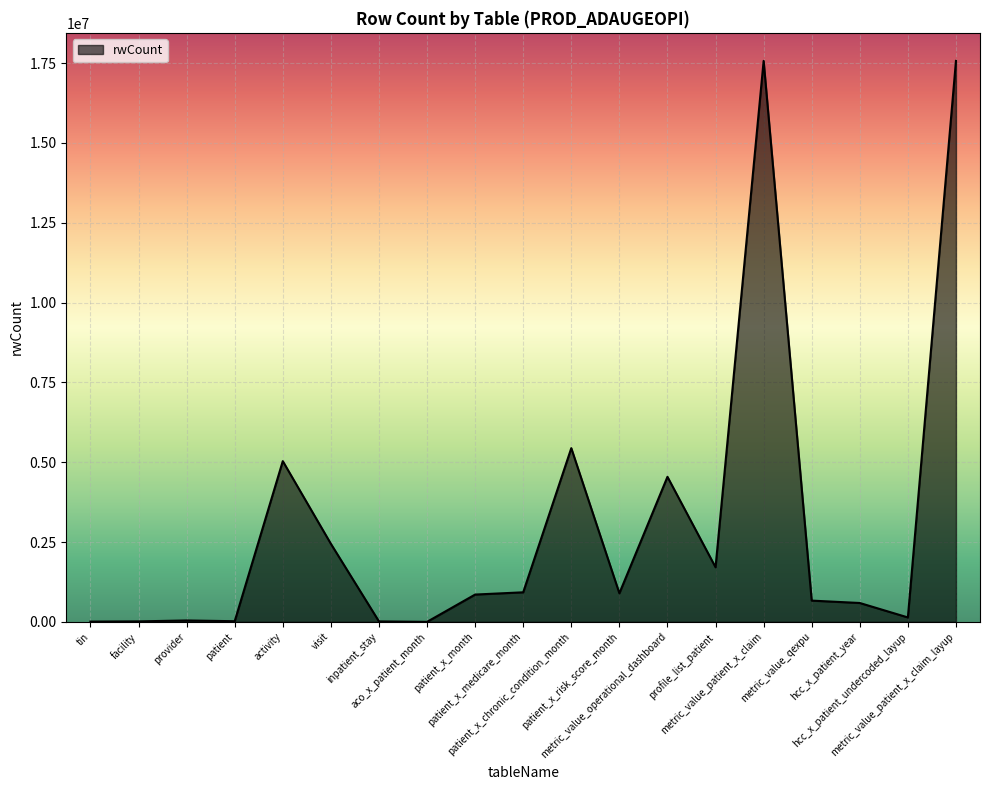

What is the difference between the second highest and minimum values?

17566584